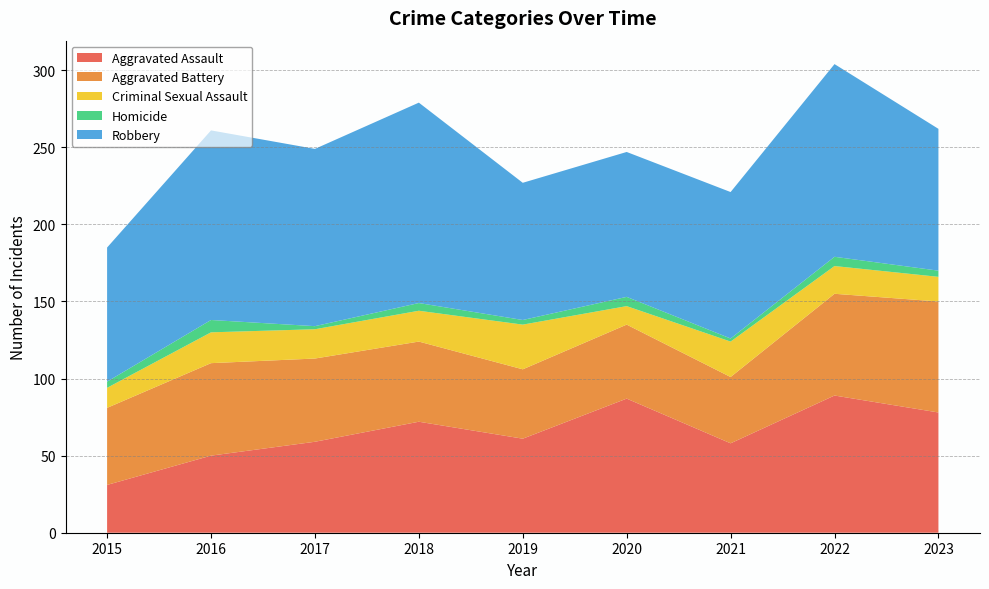

Reading left to right, list all the values displayed in this chart.

Aggravated Assault: 31	50	59	72	61	87	58	89	78
Aggravated Battery: 50	60	54	52	45	48	43	66	72
Criminal Sexual Assault: 13	20	19	20	29	12	23	18	16
Homicide: 4	8	2	5	3	6	2	6	4
Robbery: 87	123	115	130	89	94	95	125	92